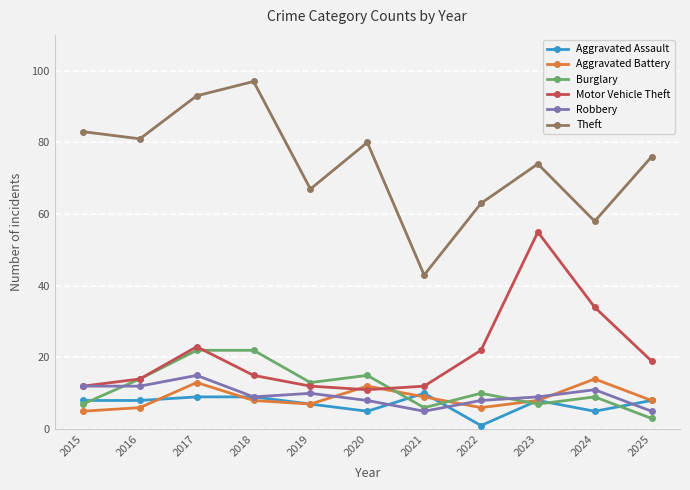

At how many categories does at least one series exceed 45?

10